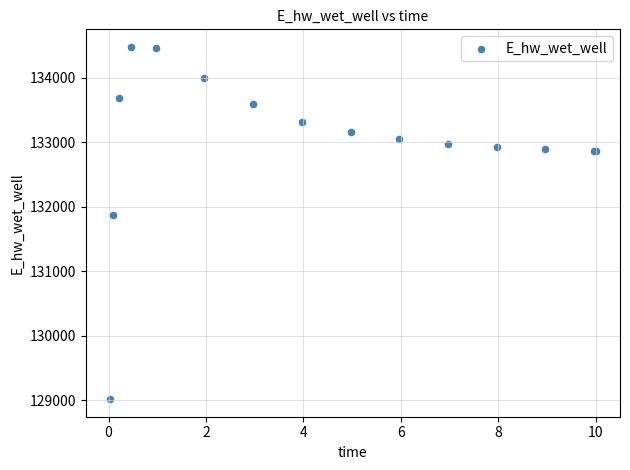

What Y value in the scatter plot is closest to 131745?

131864.1